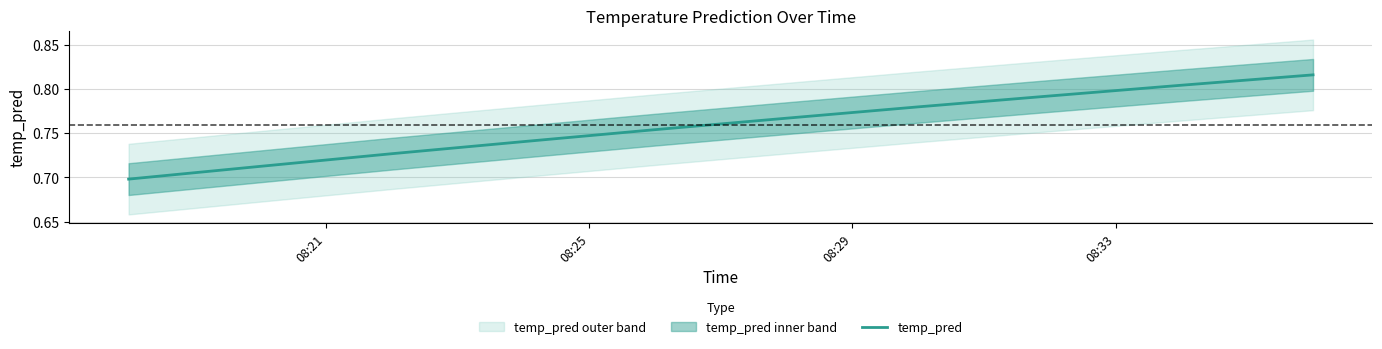

How many values are between 0 and 1?

10